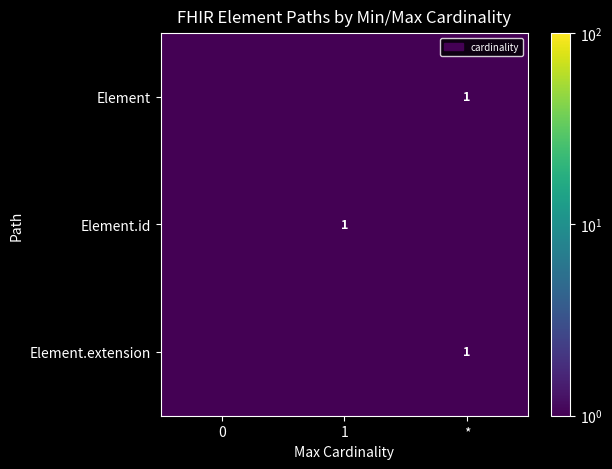

The value of Element at * is 1.0. True or false?

True